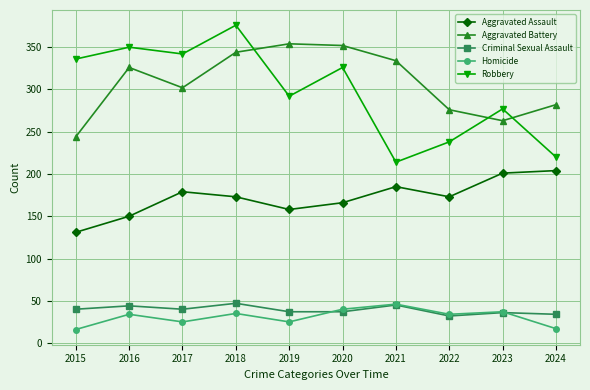

Which series has the widest spread of values?

Robbery